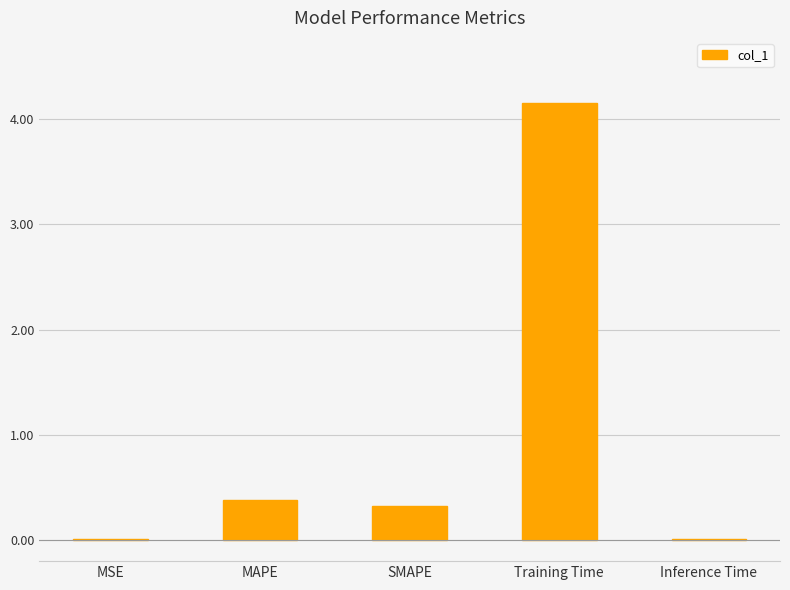

Read the value at Training Time.

4.1